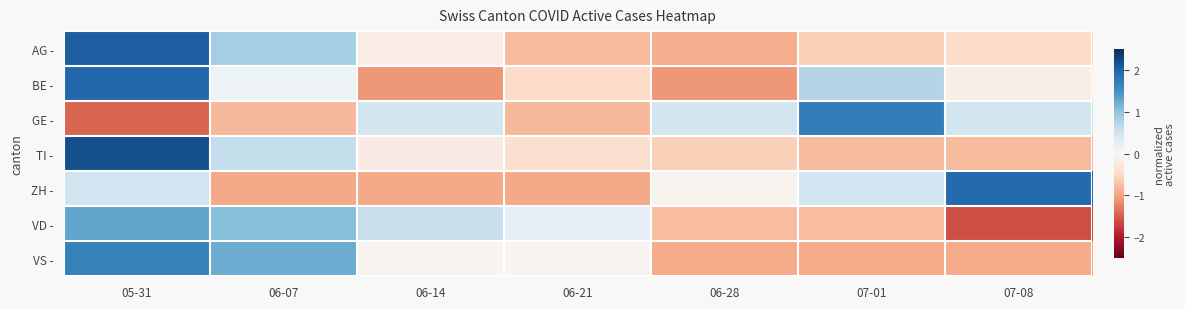

Reading left to right, what are all the values shown in this chart?

AG -: 05-31=2.1	06-07=0.9	06-14=-0.2	06-21=-0.8	06-28=-0.9	07-01=-0.6	07-08=-0.4
BE -: 05-31=2.0	06-07=0.1	06-14=-1.1	06-21=-0.5	06-28=-1.1	07-01=0.7	07-08=-0.2
GE -: 05-31=-1.4	06-07=-0.8	06-14=0.5	06-21=-0.8	06-28=0.5	07-01=1.7	07-08=0.5
TI -: 05-31=2.2	06-07=0.6	06-14=-0.2	06-21=-0.4	06-28=-0.6	07-01=-0.8	07-08=-0.8
ZH -: 05-31=0.5	06-07=-1.0	06-14=-1.0	06-21=-1.0	06-28=-0.1	07-01=0.5	07-08=1.9
VD -: 05-31=1.3	06-07=1.1	06-14=0.6	06-21=0.2	06-28=-0.8	07-01=-0.8	07-08=-1.6
VS -: 05-31=1.7	06-07=1.2	06-14=-0.1	06-21=-0.1	06-28=-0.9	07-01=-0.9	07-08=-0.9